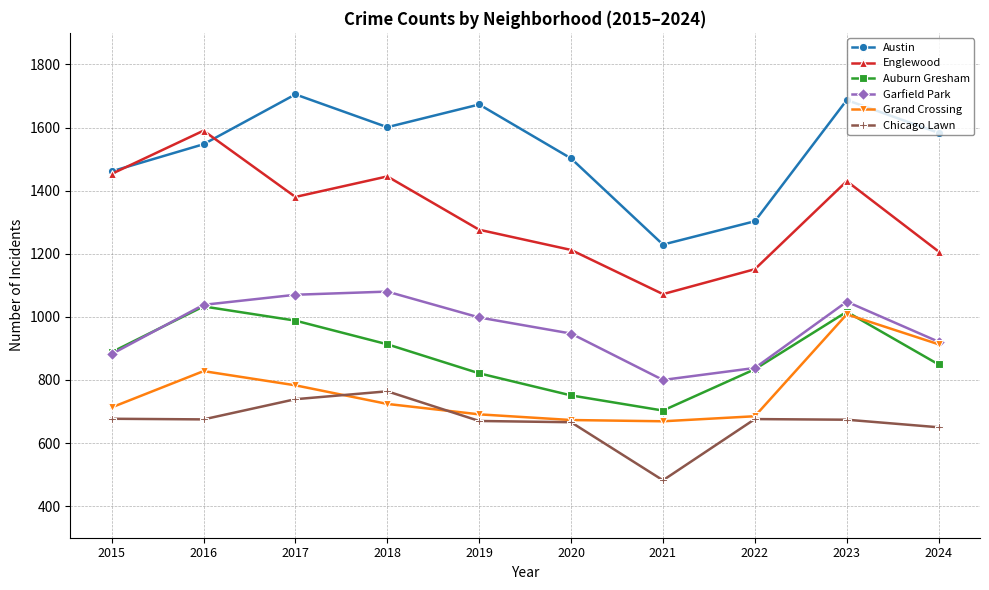

What value does the Garfield Park series have at 2016?

1038